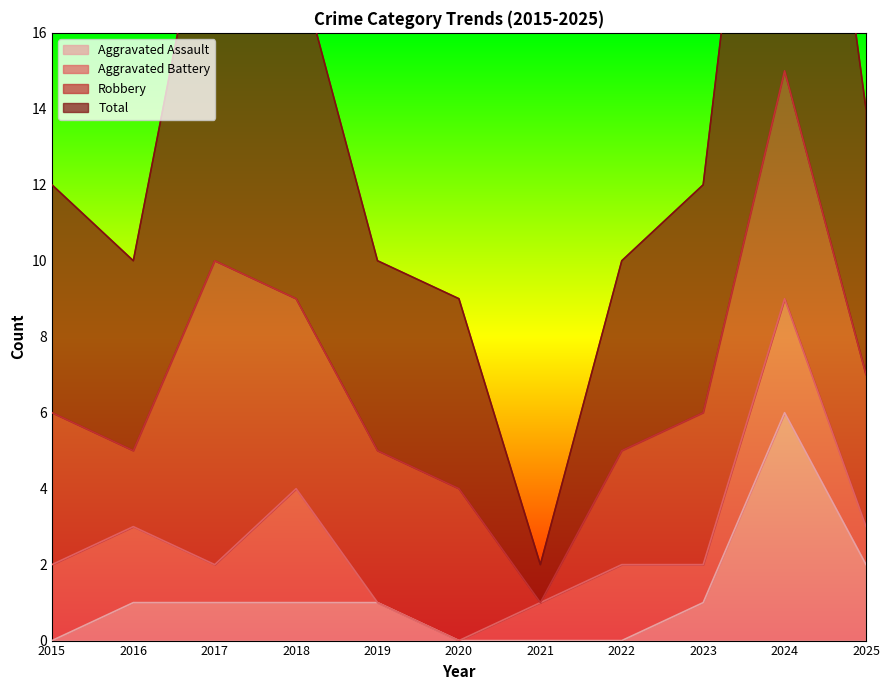

Between 2017 and 2022, which series saw the biggest shift?

Total